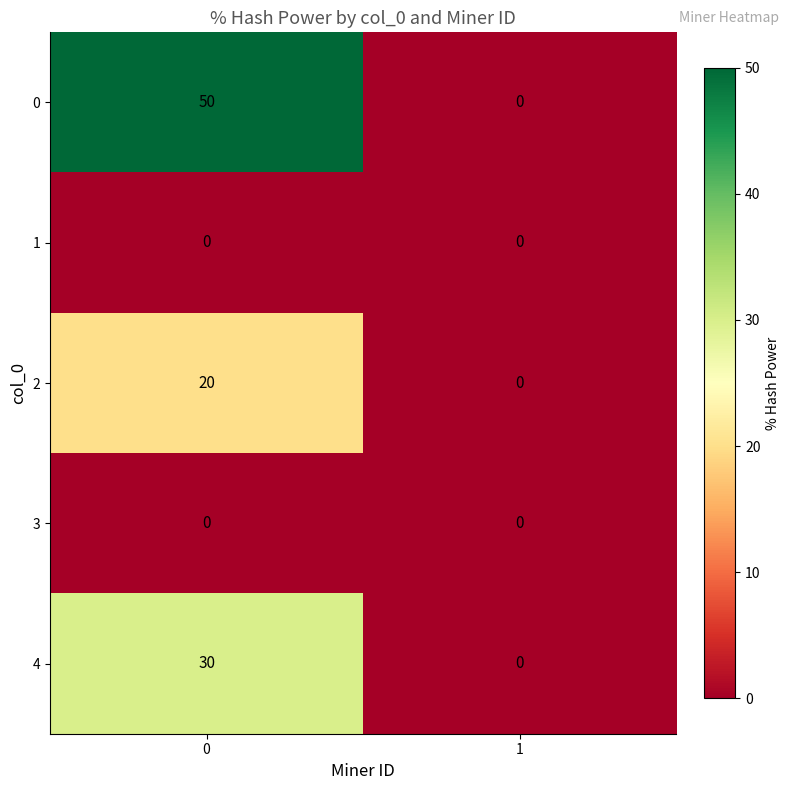

Reading right to left, extract all data points from this chart.

0: 1=0	0=50
1: 1=0	0=0
2: 1=0	0=20
3: 1=0	0=0
4: 1=0	0=30